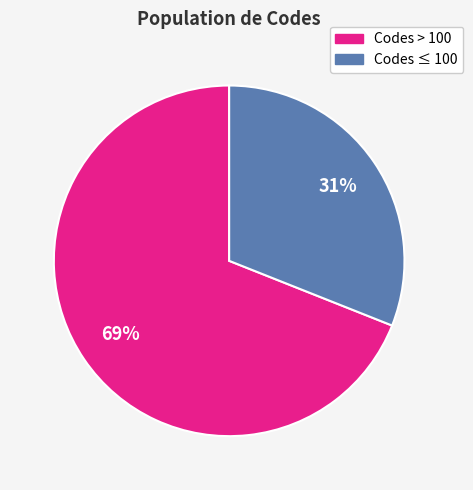

Count the number of slices in the pie.

2